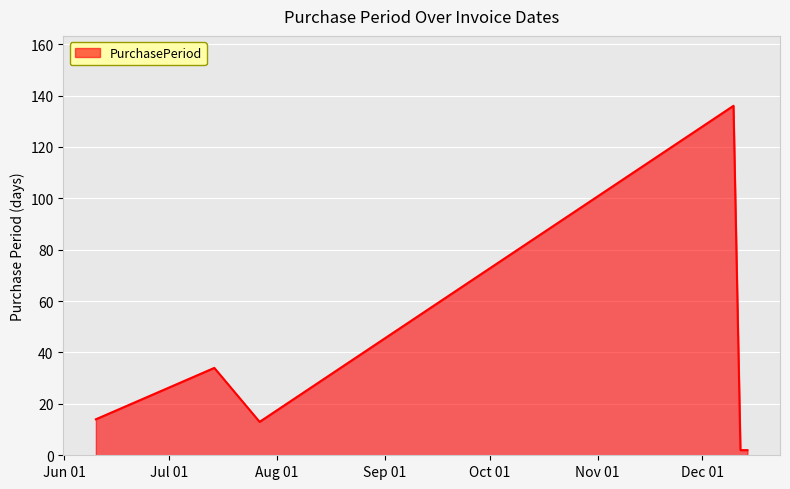

How many categories are shown in the chart?

6